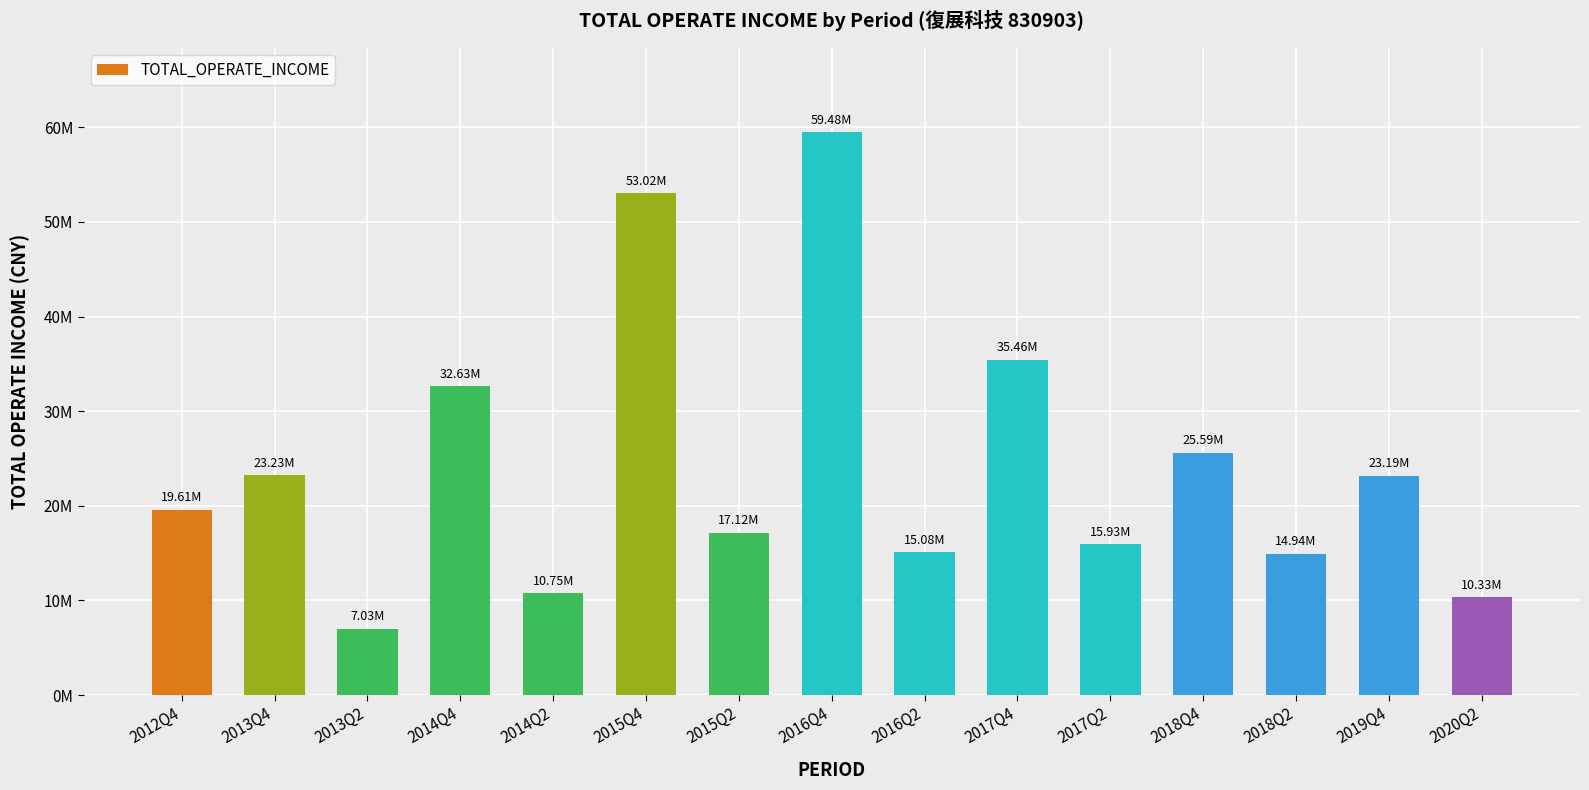

Does the chart contain any negative values?

No